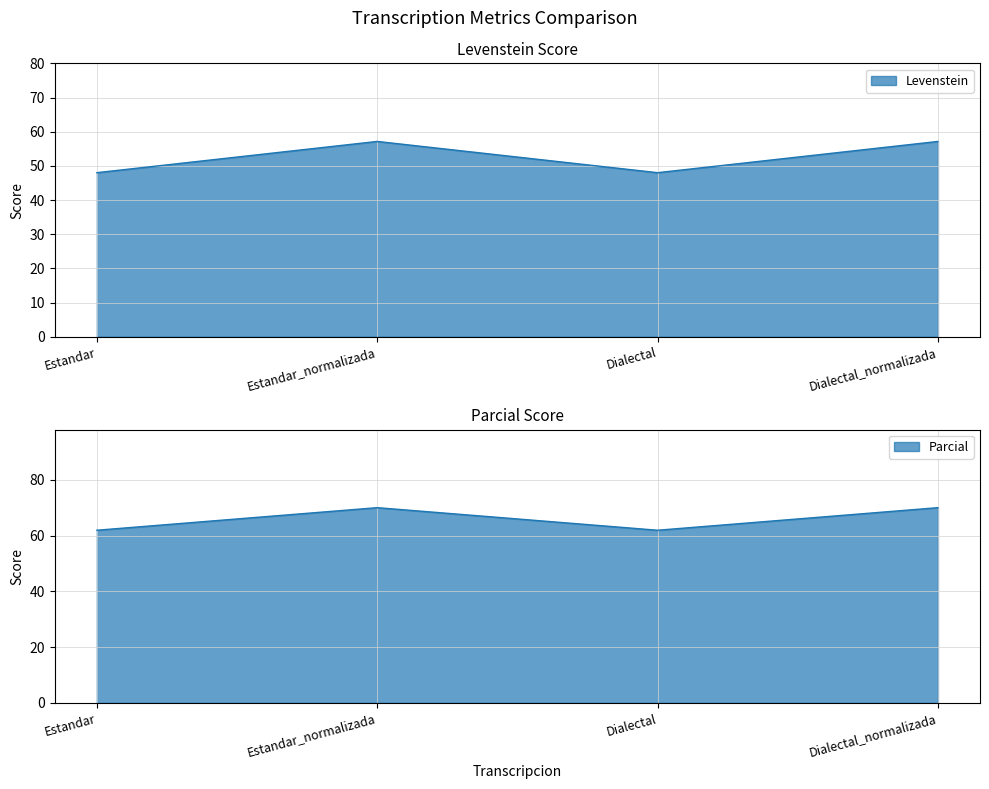

Count the Levenstein values in the range 61 to 70.

4